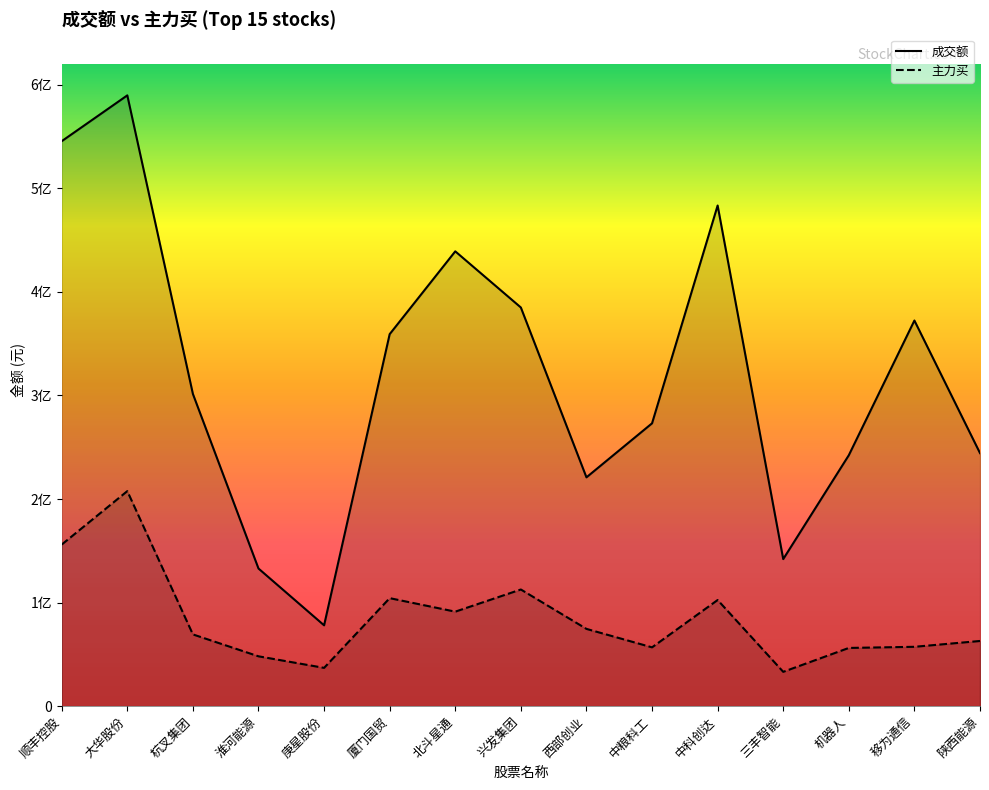

What is the smallest value displayed?

33161734